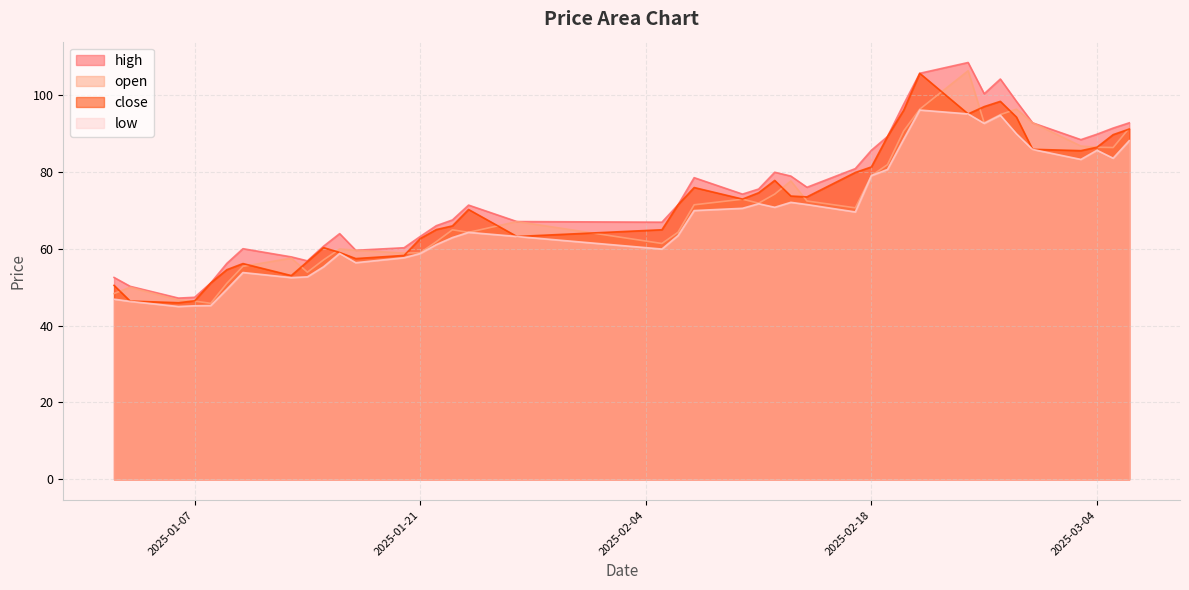

Rank the series at 2025-01-22 from lowest to highest value.

low, open, close, high